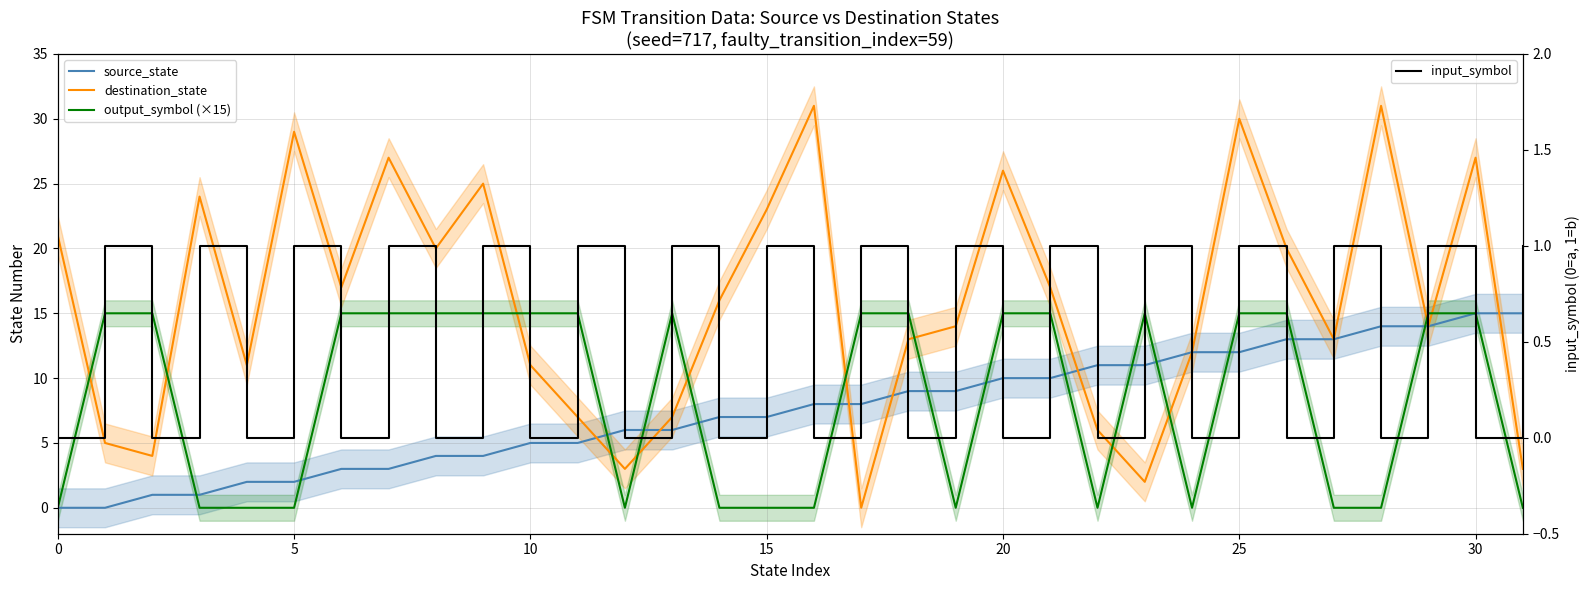

What are all the series names shown in the legend?

source_state, destination_state, output_symbol (×15), input_symbol